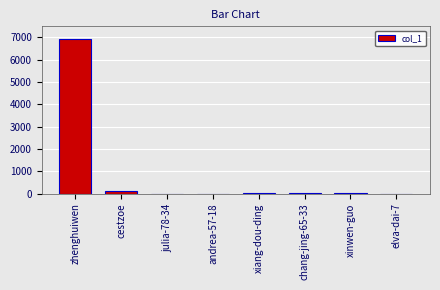

What is the sum of all values?

7076